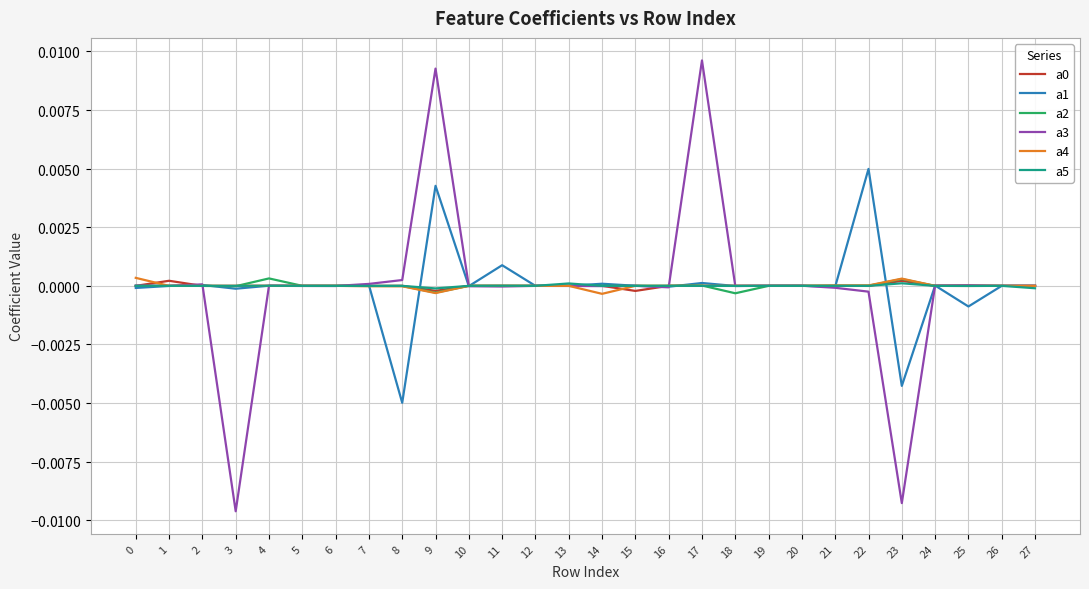

Does the chart display data point markers on the line(s)?

No